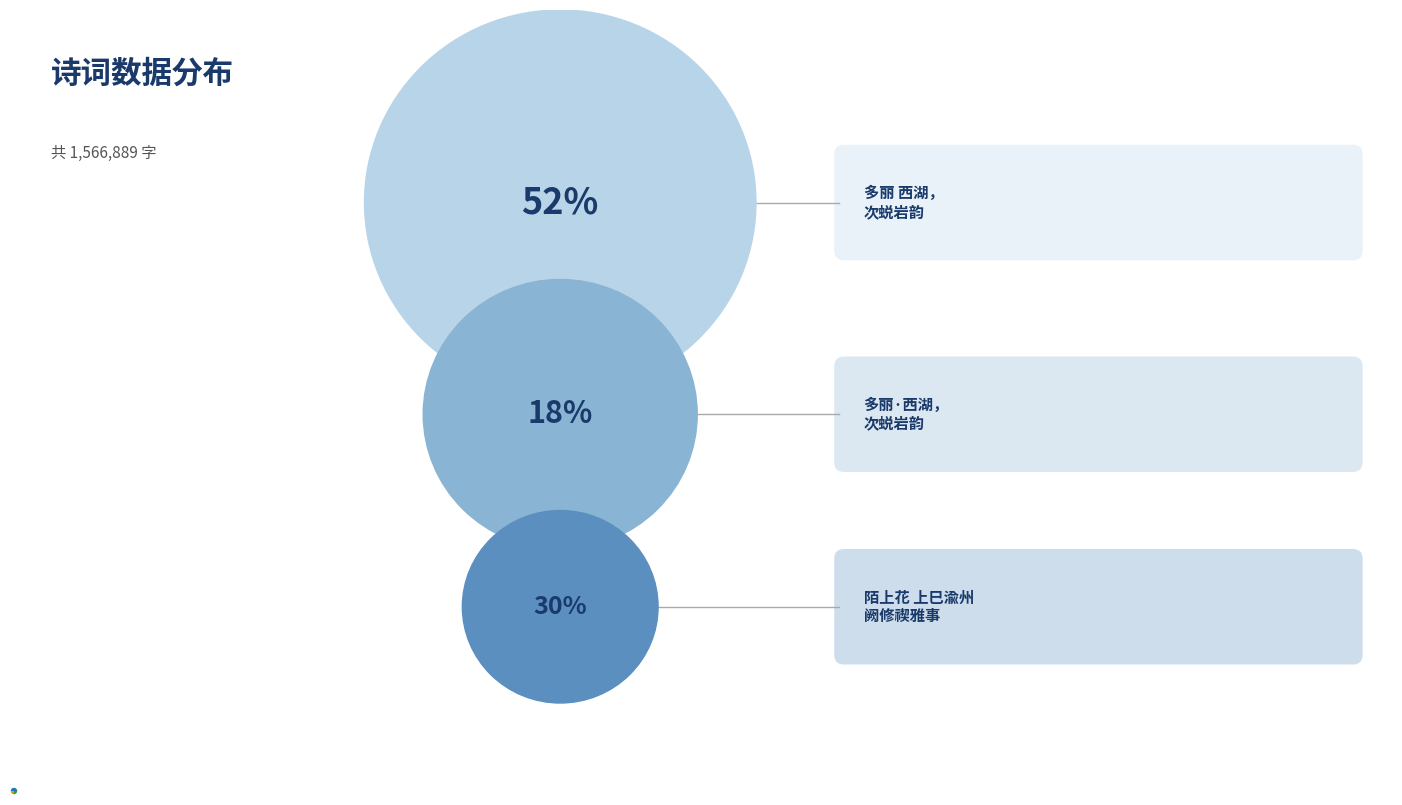

Does any single category account for the majority?

Yes